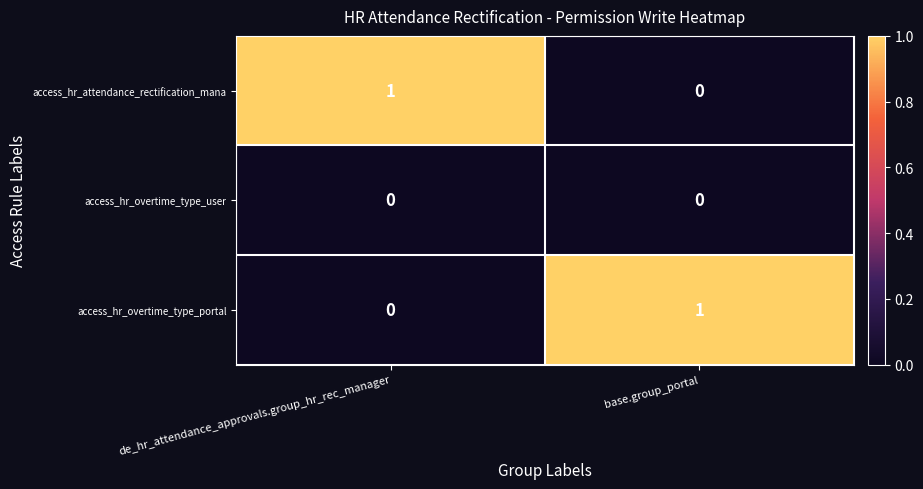

The access_hr_overtime_type_user series shows 0 at base.group_portal. True or false?

True